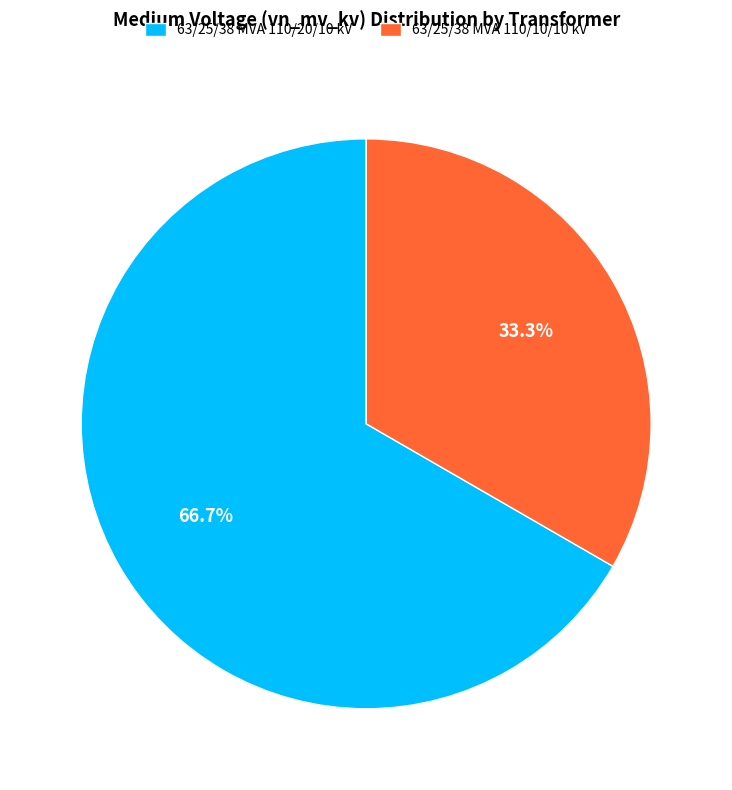

What is the majority slice?

63/25/38 MVA 110/20/10 kV